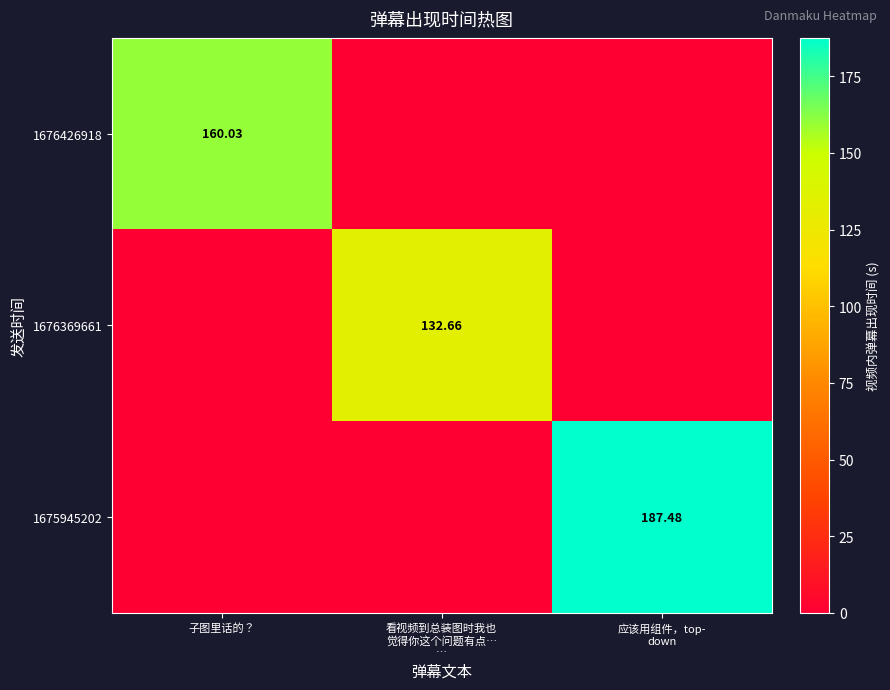

How many values in 1676426918 are above zero?

1